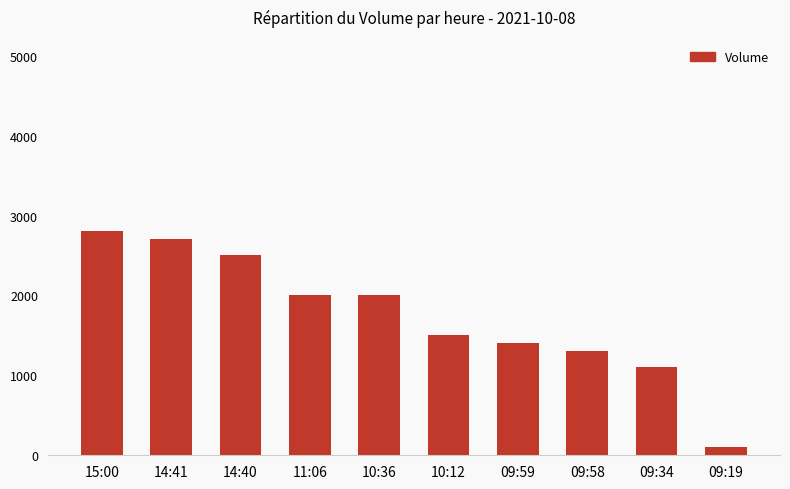

How many series are shown in this chart?

1